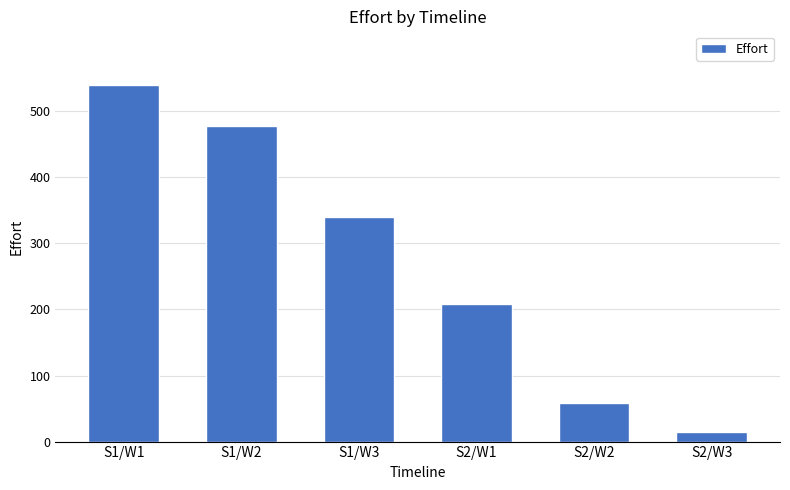

Is it true that the value at S2/W2 is 59?

True